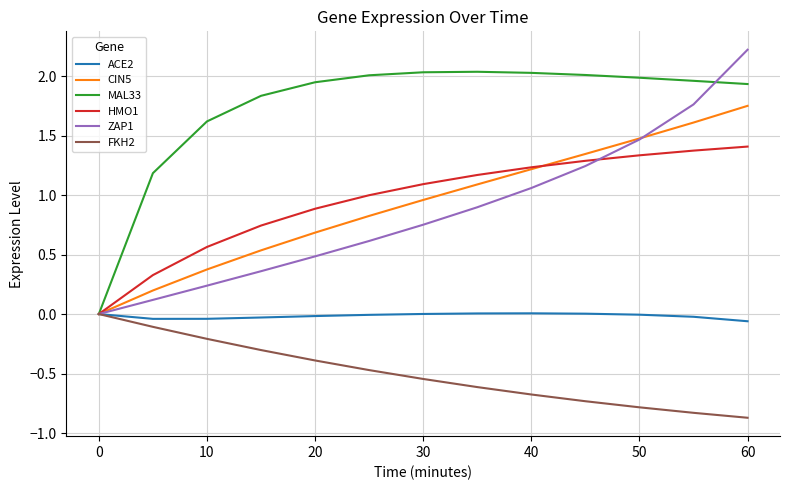

Is this an area chart (filled region under the line)?

No